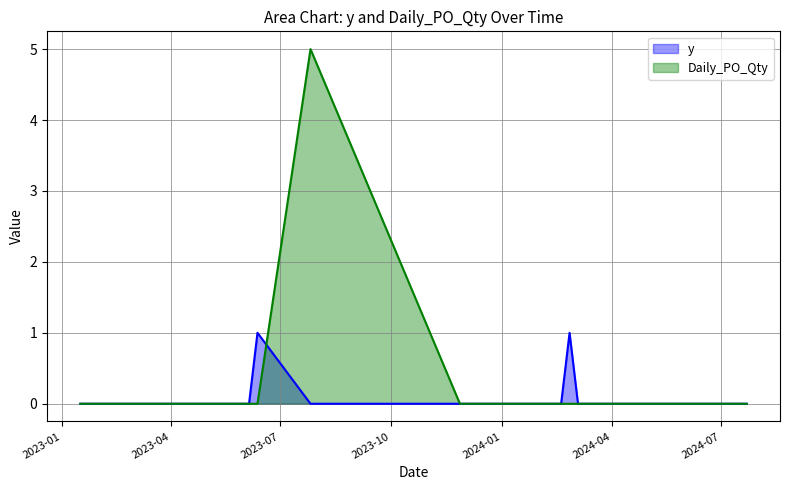

How many intersections are there between y and Daily_PO_Qty?

1